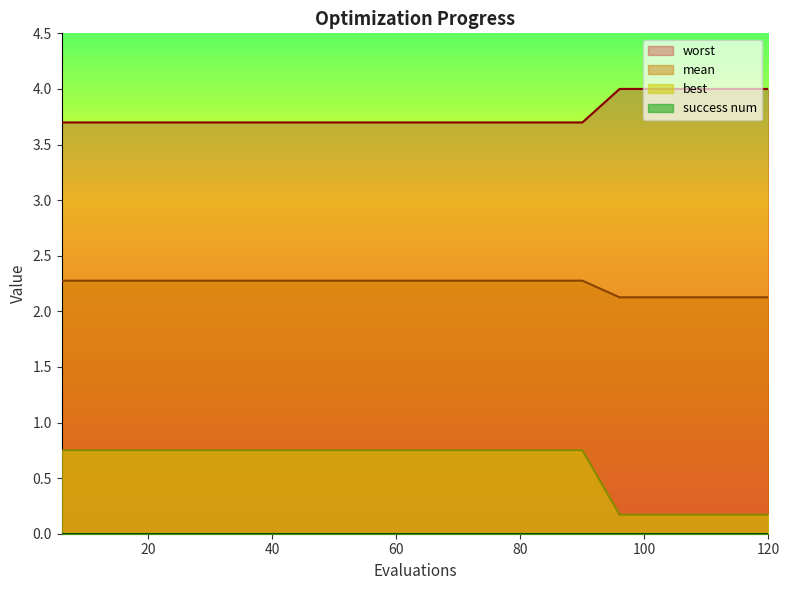

Between 108 and 120, which series saw the biggest shift?

mean